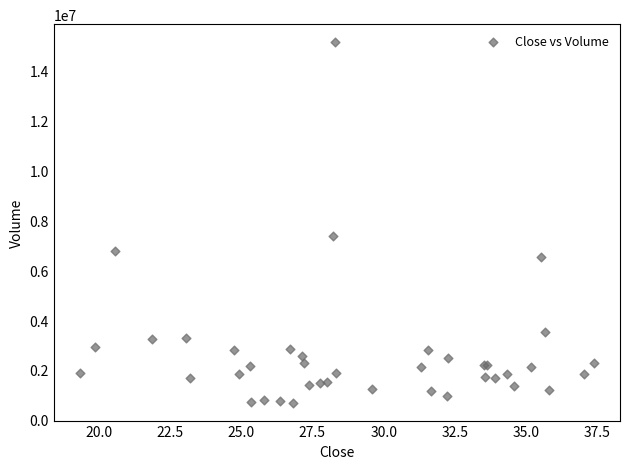

What Y value in the scatter plot is closest to 7917150?

7358600